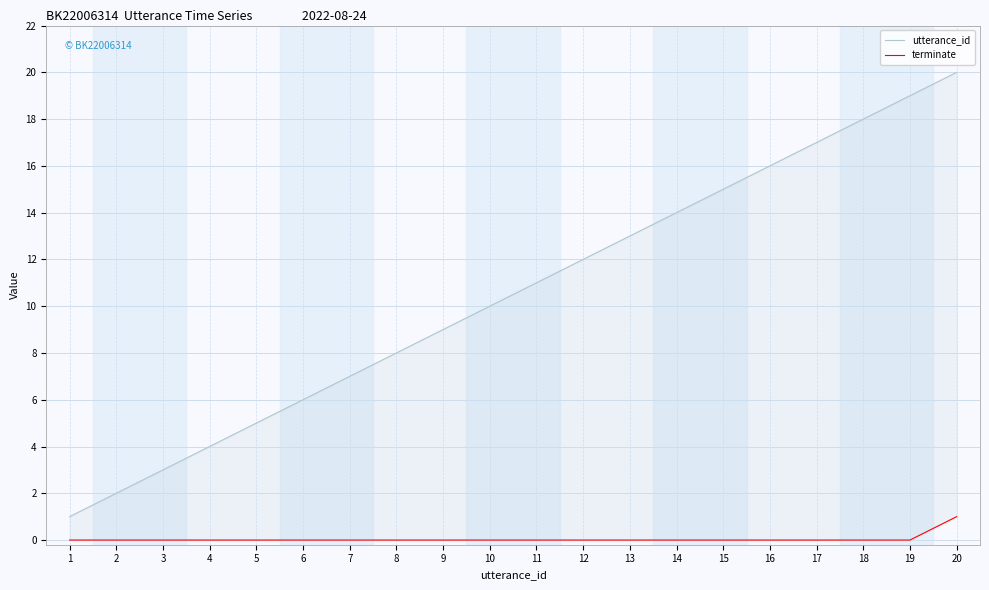

What is the difference between the second highest and second lowest values in the utterance_id series?

17